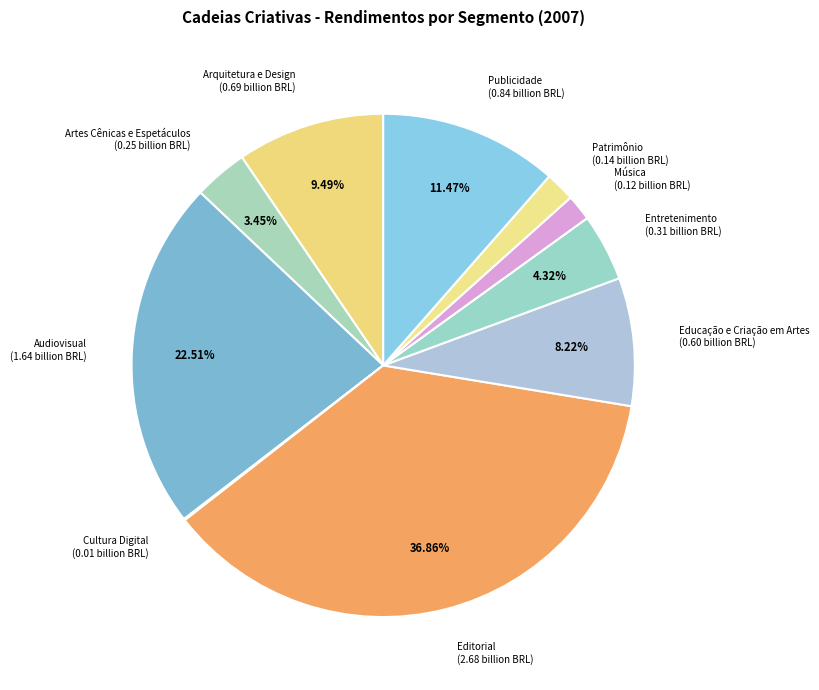

Is Música the majority of the pie?

No